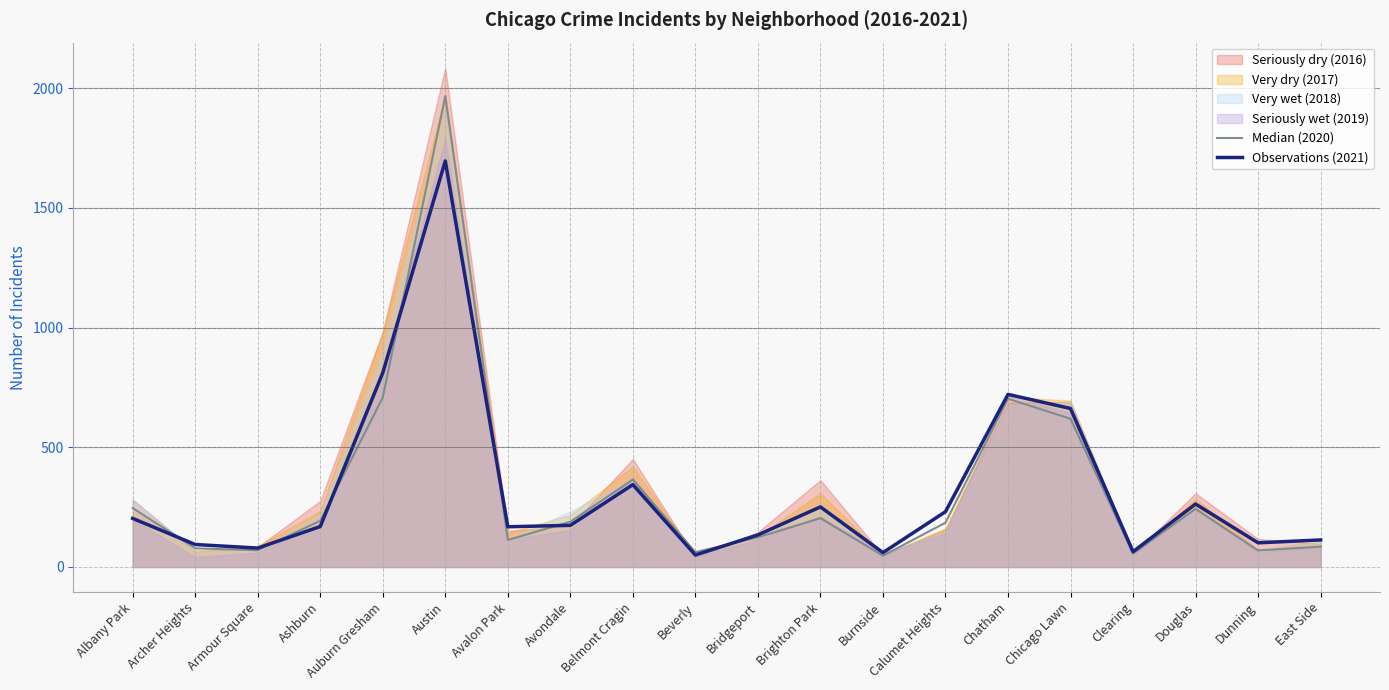

Where is Observations (2021) nearest to the value 873?

Auburn Gresham